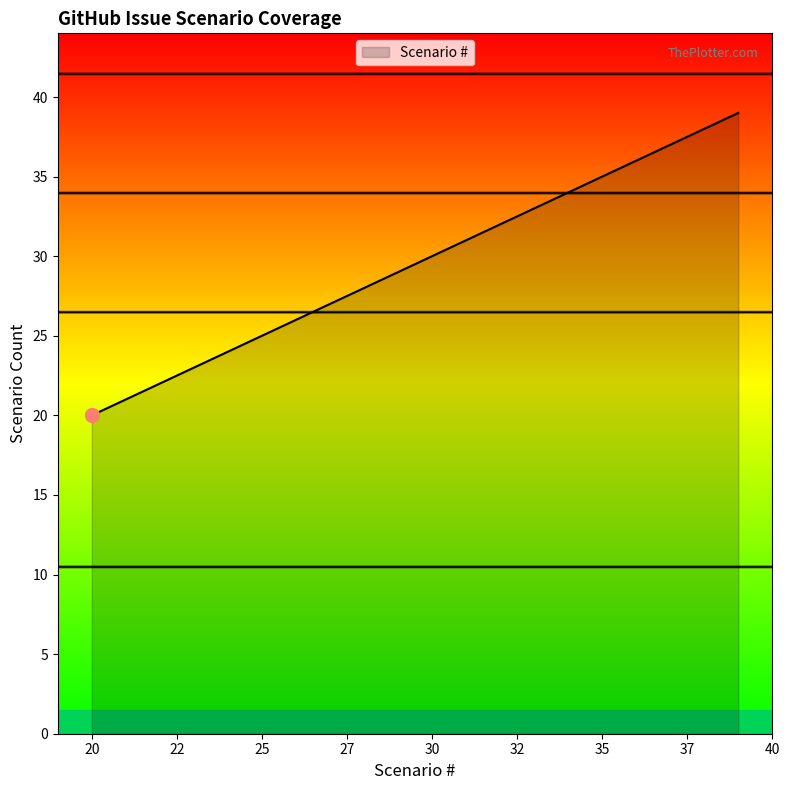

How many lines are shown in the chart?

1